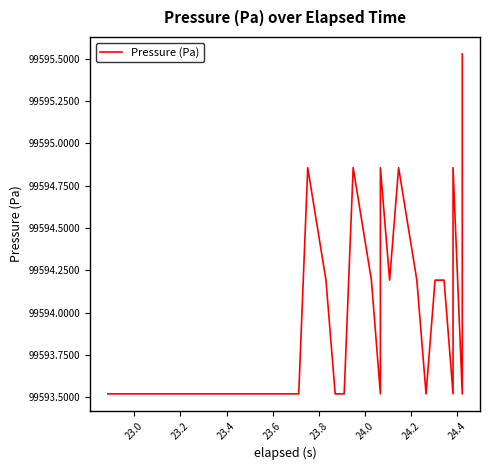

Is it true that the value at 23.4 is 30453.3?

False